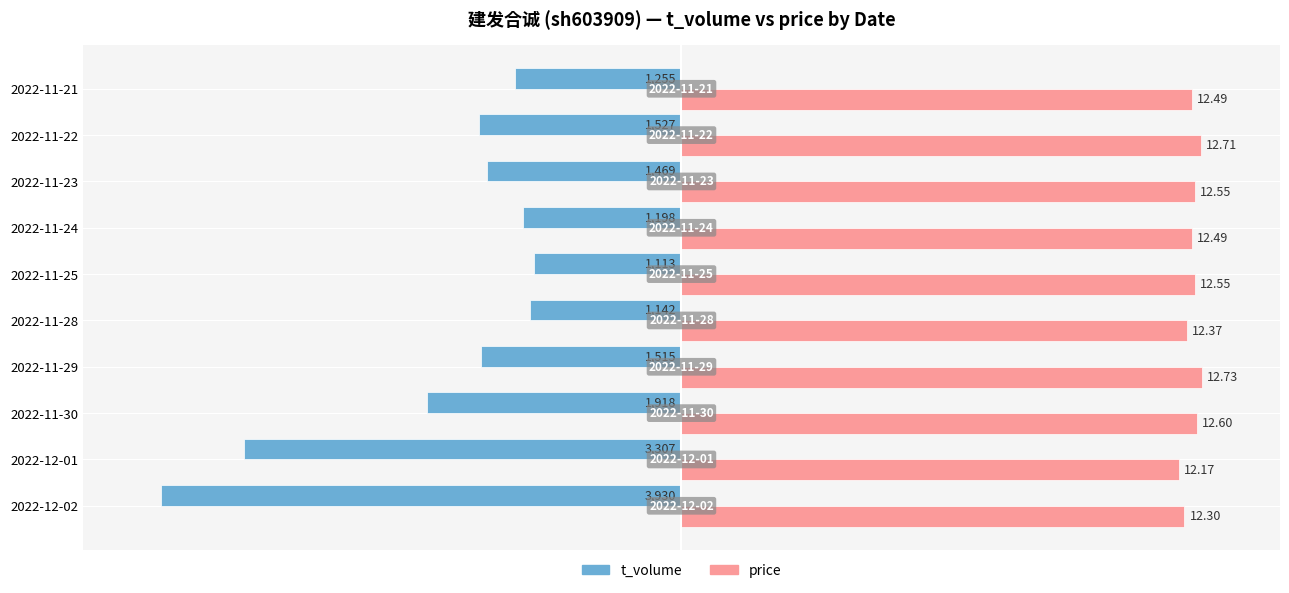

What are all the series names shown in the legend?

t_volume, price